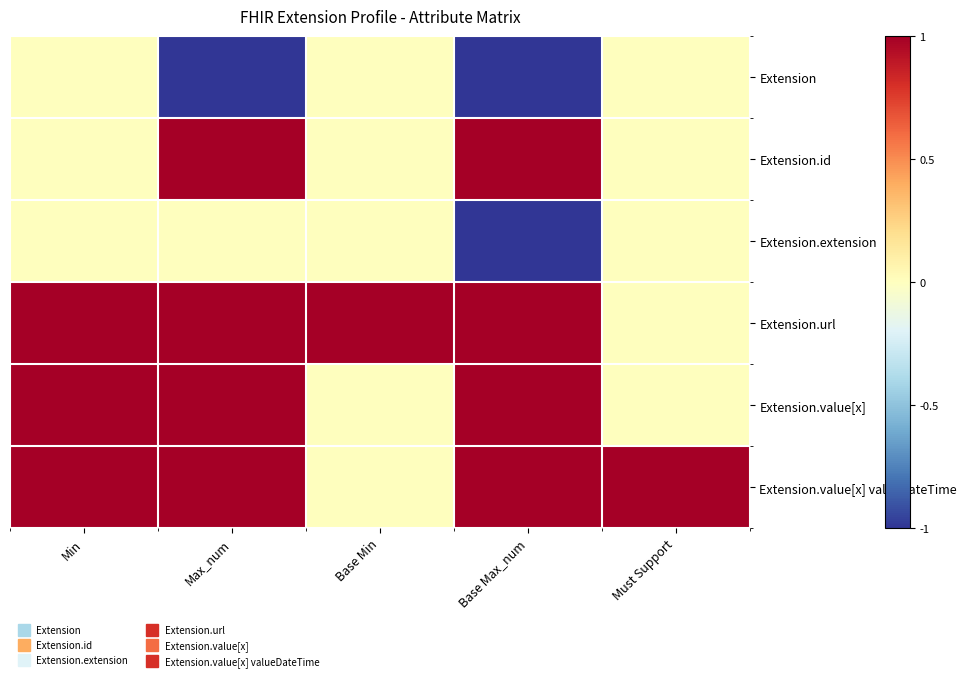

Reading right to left, what are all the values shown in this chart?

Extension: Must Support=0	Base Max_num=-1	Base Min=0	Max_num=-1	Min=0
Extension.id: Must Support=0	Base Max_num=1	Base Min=0	Max_num=1	Min=0
Extension.extension: Must Support=0	Base Max_num=-1	Base Min=0	Max_num=0	Min=0
Extension.url: Must Support=0	Base Max_num=1	Base Min=1	Max_num=1	Min=1
Extension.value[x]: Must Support=0	Base Max_num=1	Base Min=0	Max_num=1	Min=1
Extension.value[x] valueDateTime: Must Support=1	Base Max_num=1	Base Min=0	Max_num=1	Min=1